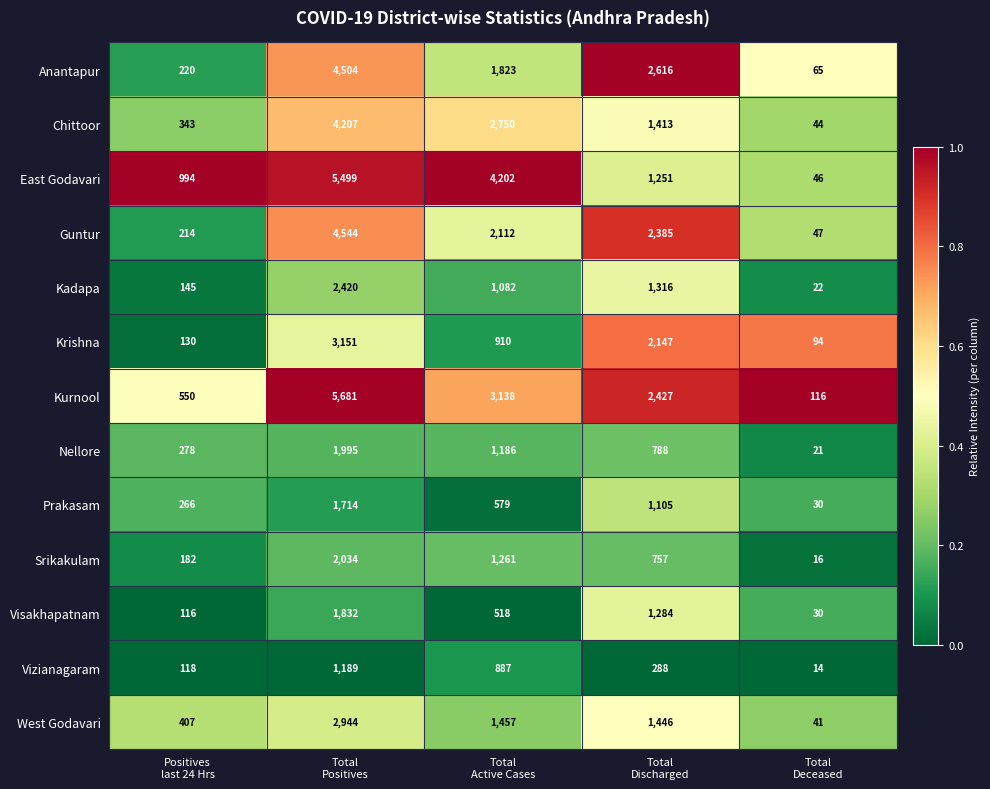

At Total
Positives, list the series in order from smallest to largest.

Vizianagaram, Prakasam, Visakhapatnam, Nellore, Srikakulam, Kadapa, West Godavari, Krishna, Chittoor, Anantapur, Guntur, East Godavari, Kurnool